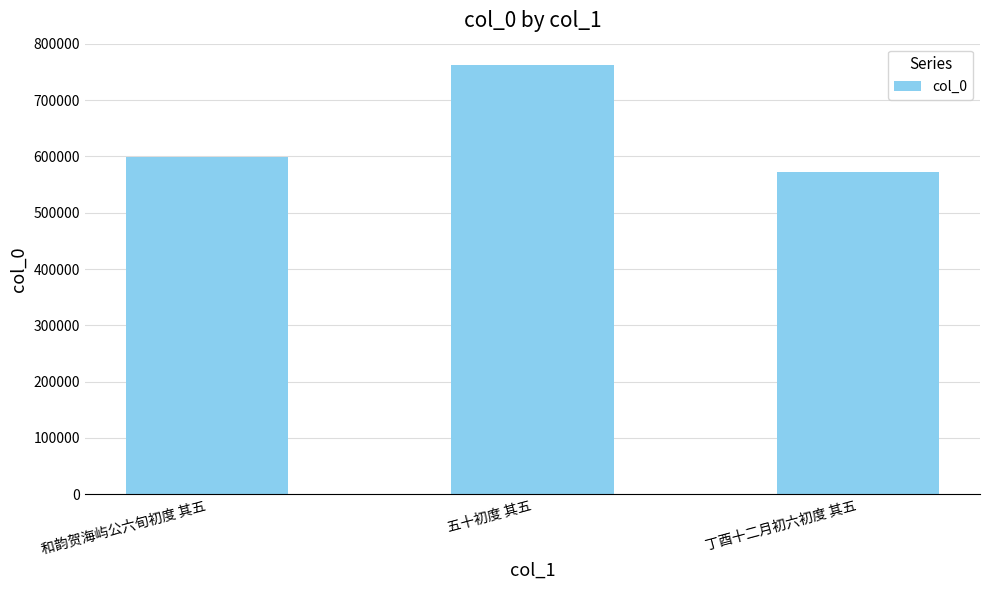

List the labels in order of value, smallest first.

丁酉十二月初六初度 其五, 和韵贺海屿公六旬初度 其五, 五十初度 其五